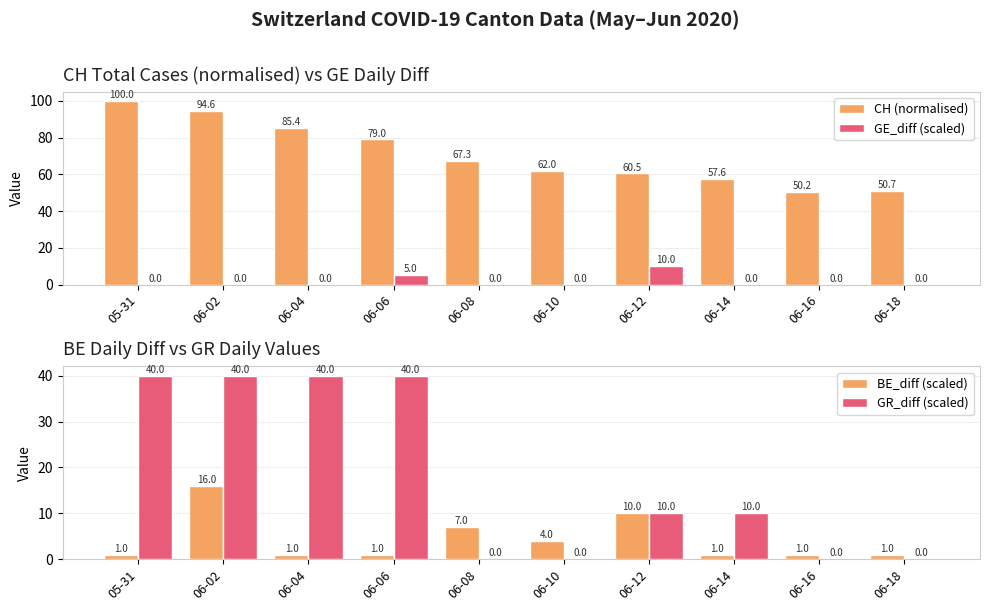

What is the total value across all series at 05-31?

141.0